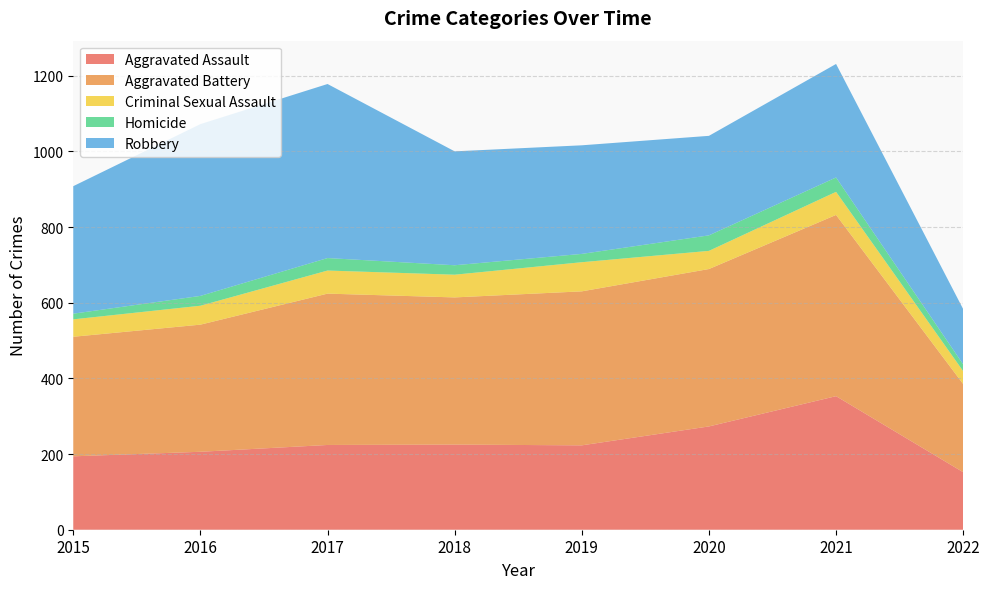

Reading left to right, list all the values displayed in this chart.

Aggravated Assault: 2015=194	2016=206	2017=224	2018=225	2019=223	2020=273	2021=353	2022=152
Aggravated Battery: 2015=316	2016=336	2017=400	2018=389	2019=407	2020=416	2021=479	2022=233
Criminal Sexual Assault: 2015=46	2016=50	2017=61	2018=60	2019=77	2020=48	2021=61	2022=34
Homicide: 2015=15	2016=26	2017=33	2018=25	2019=22	2020=41	2021=38	2022=18
Robbery: 2015=337	2016=454	2017=460	2018=301	2019=287	2020=263	2021=300	2022=146